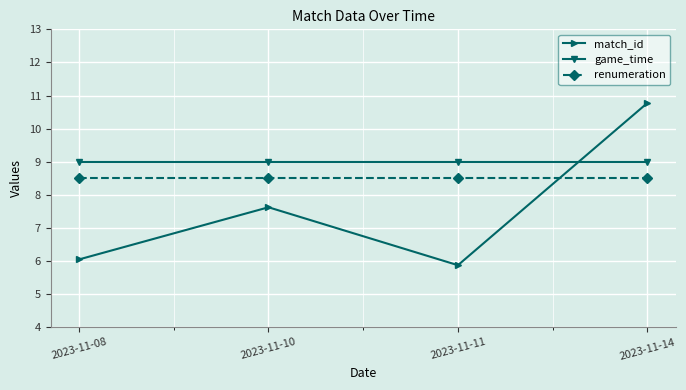

Is the value of match_id at 2023-11-14 greater than the value of game_time at 2023-11-11?

Yes